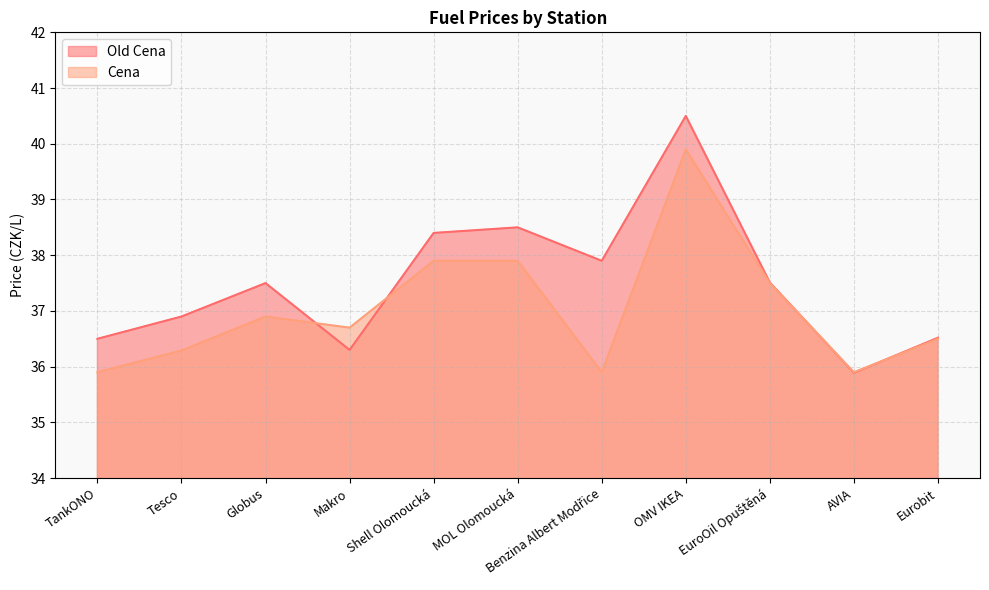

Reading left to right, list all the values displayed in this chart.

Old Cena: 36.5	36.9	37.5	36.3	38.4	38.5	37.9	40.5	37.5	35.9	36.5
Cena: 35.9	36.3	36.9	36.7	37.9	37.9	35.9	39.9	37.5	35.9	36.5